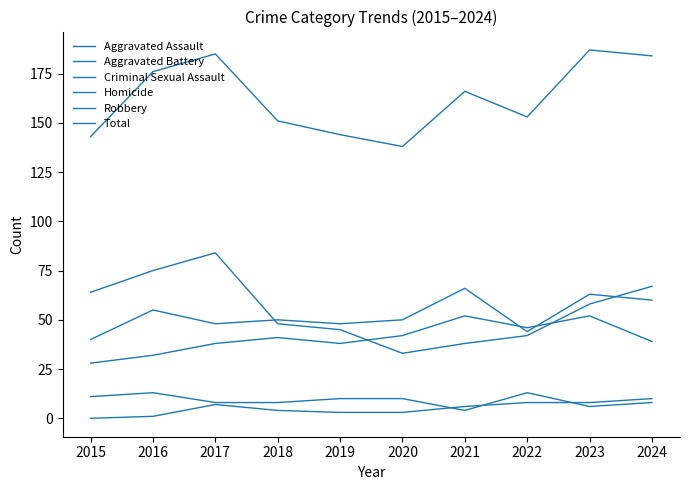

Does the chart display data point markers on the line(s)?

No